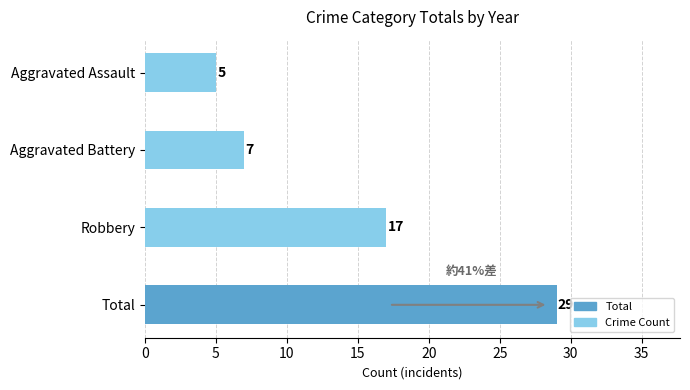

Which has a higher value, Robbery or Aggravated Assault?

Robbery